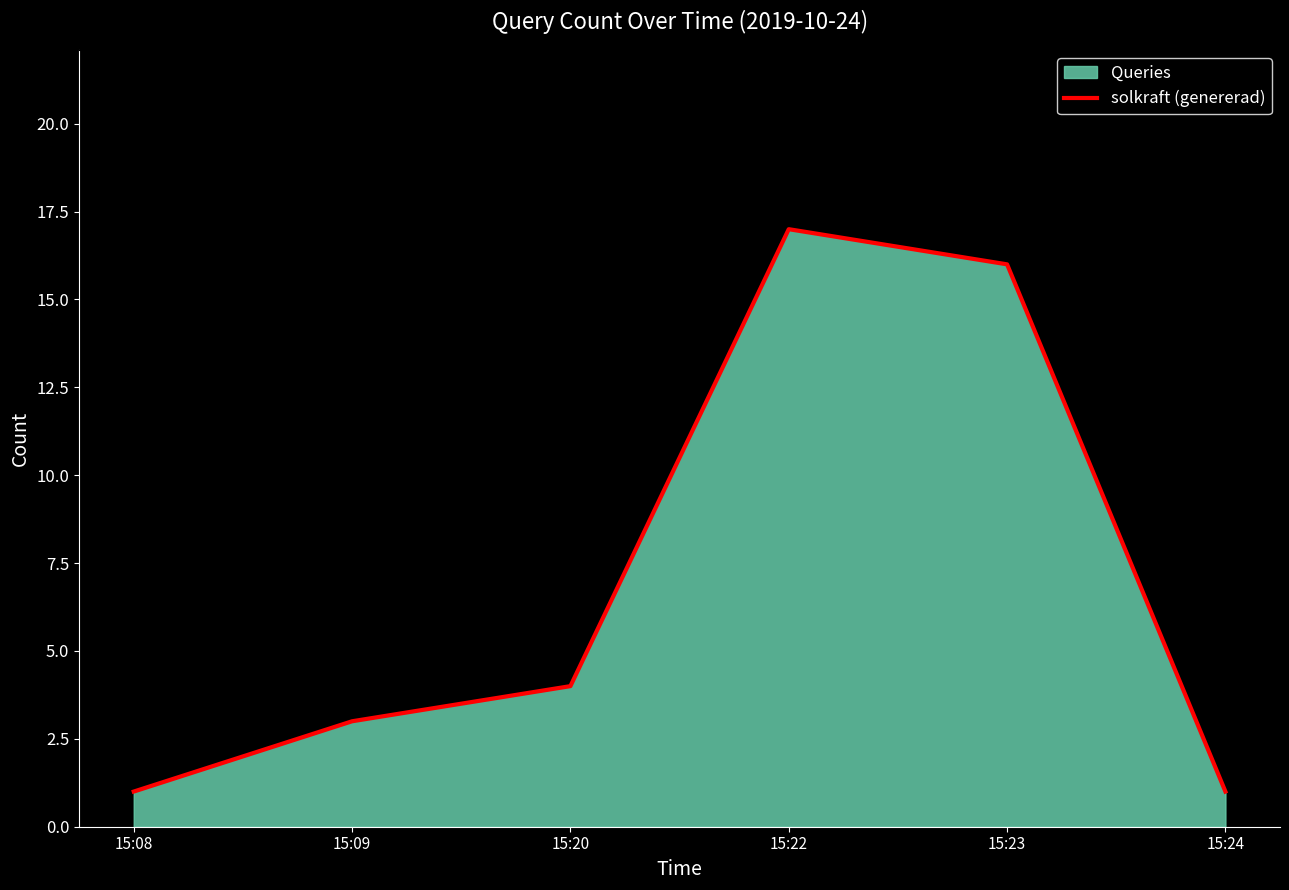

What is the sum of all values?

42